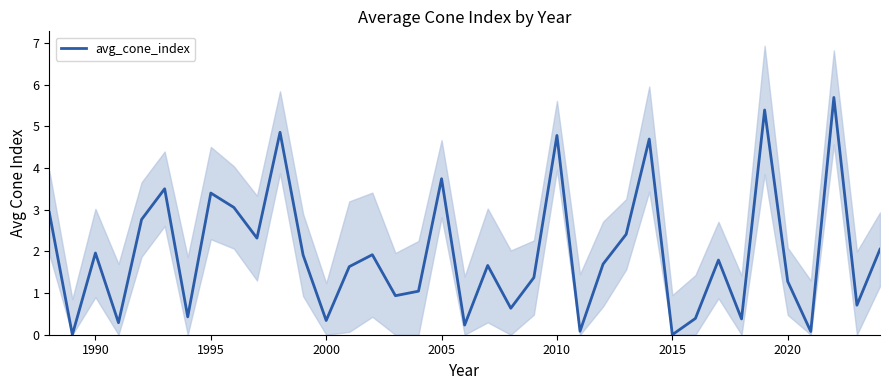

How many lines are shown in the chart?

1